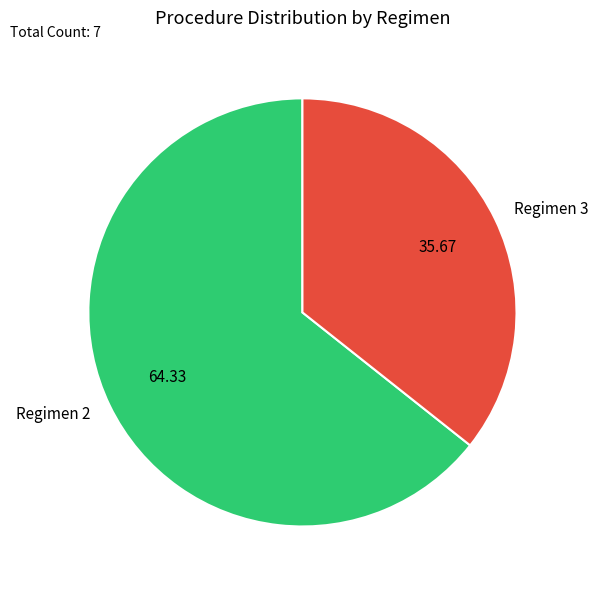

Is the sum of Regimen 3 and Regimen 2 greater than half?

Yes